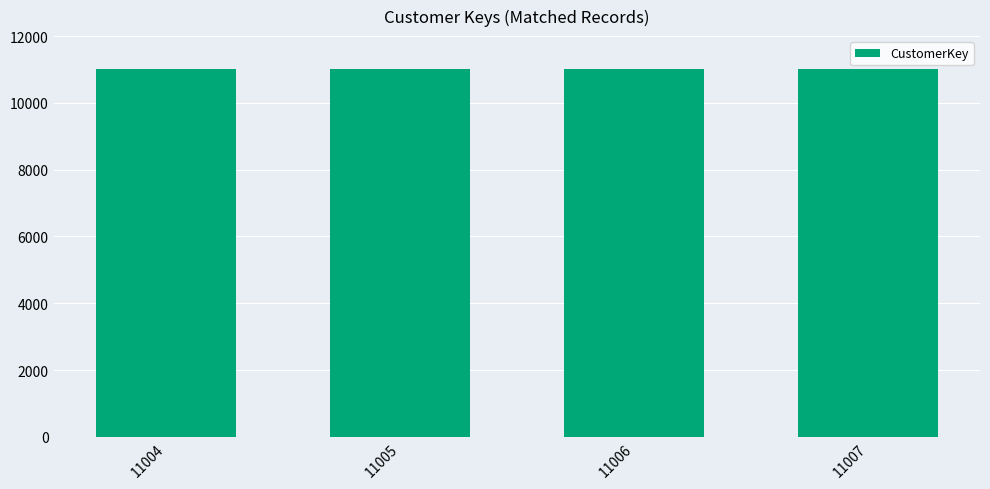

Approximately how many times larger is the value at 11005 compared to 11006?

1.0